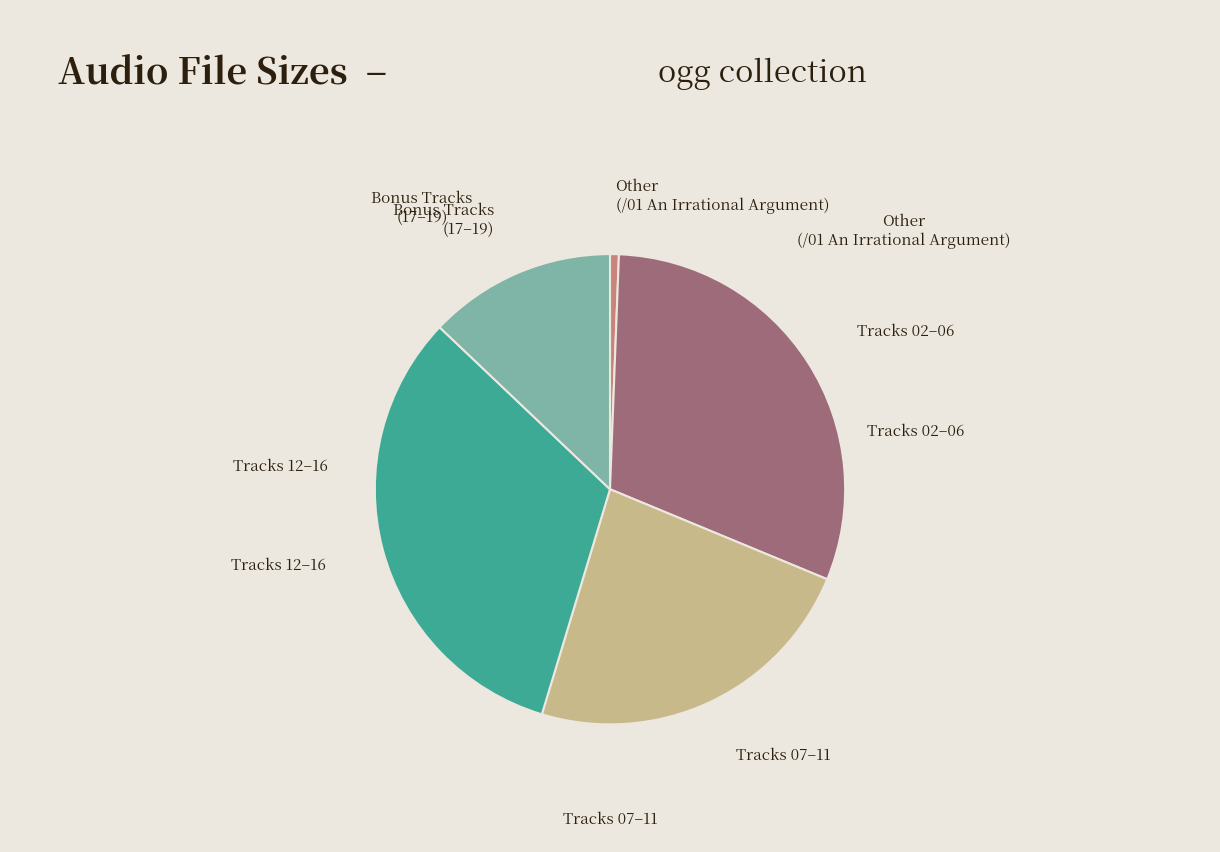

How many segments does this pie chart have?

5